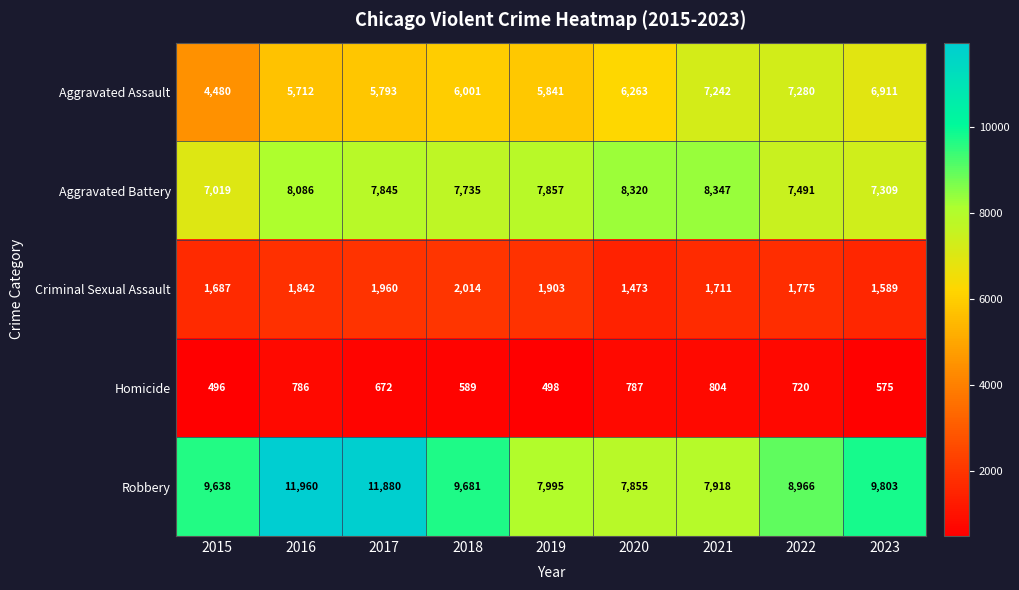

Which series has the largest total across all categories?

Robbery